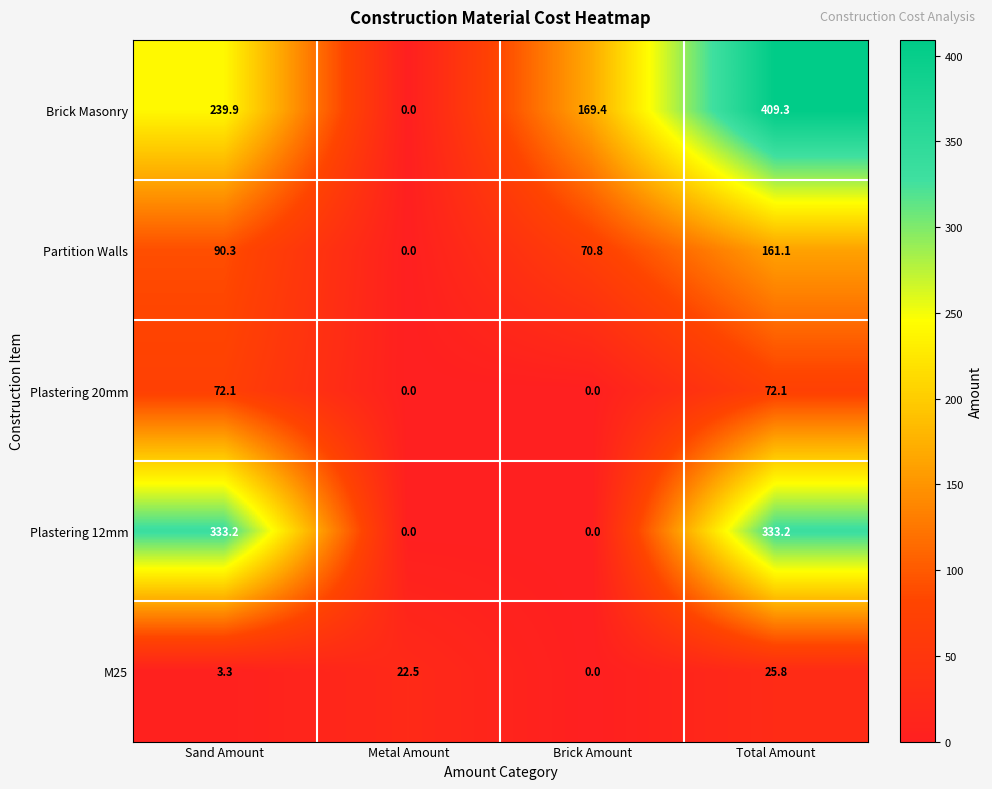

Count the number of data series in this chart.

5